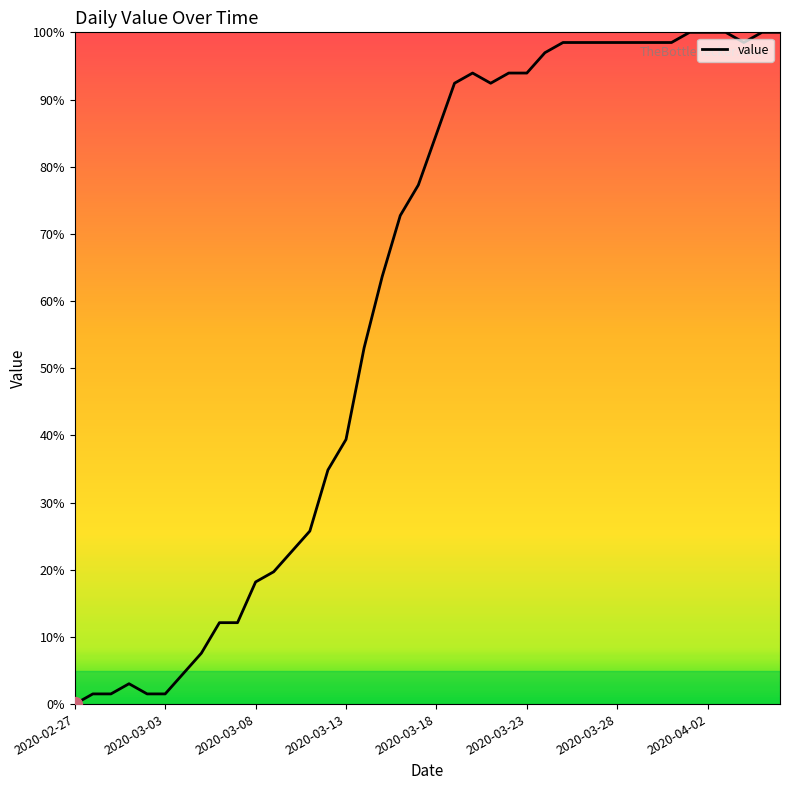

What is the difference between the maximum and minimum values?

100.0